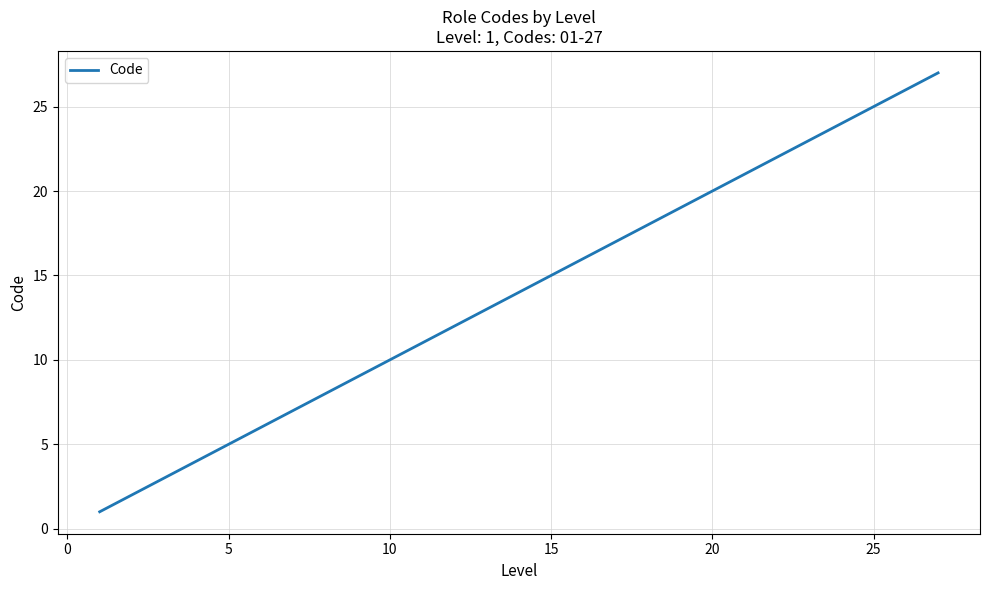

What is the difference between the maximum and minimum values?

26